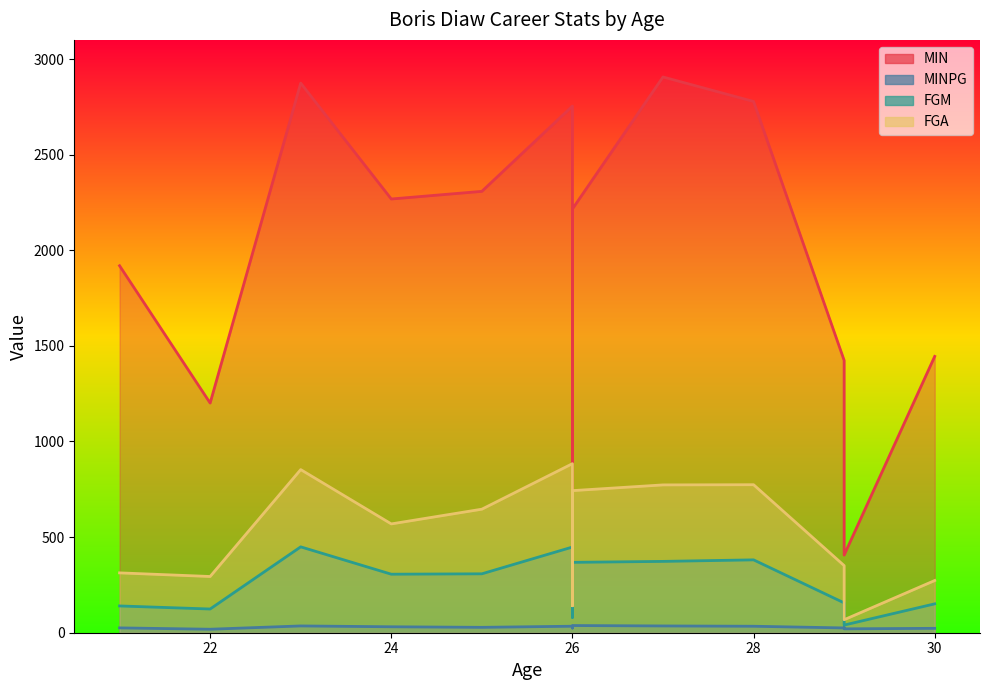

What is the difference between the second highest and second lowest values in the MINPG series?

15.2